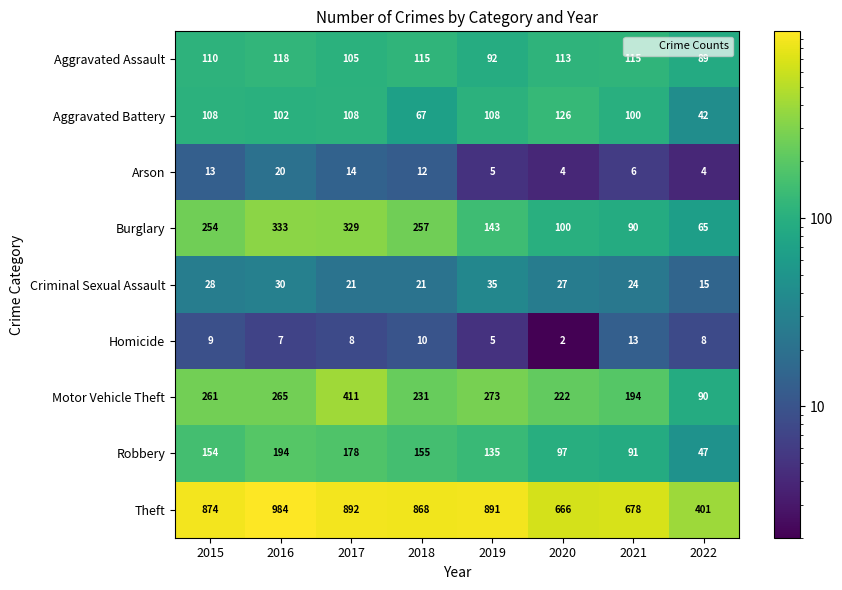

Which series has the largest total across all categories?

Theft